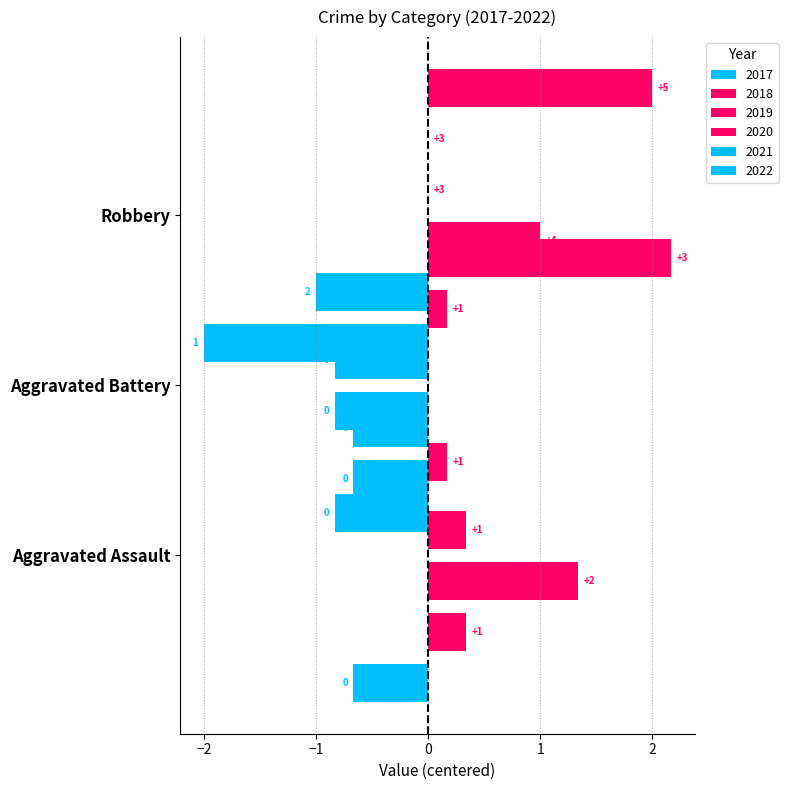

What is the difference between the second highest and second lowest values in the Aggravated Assault series?

1